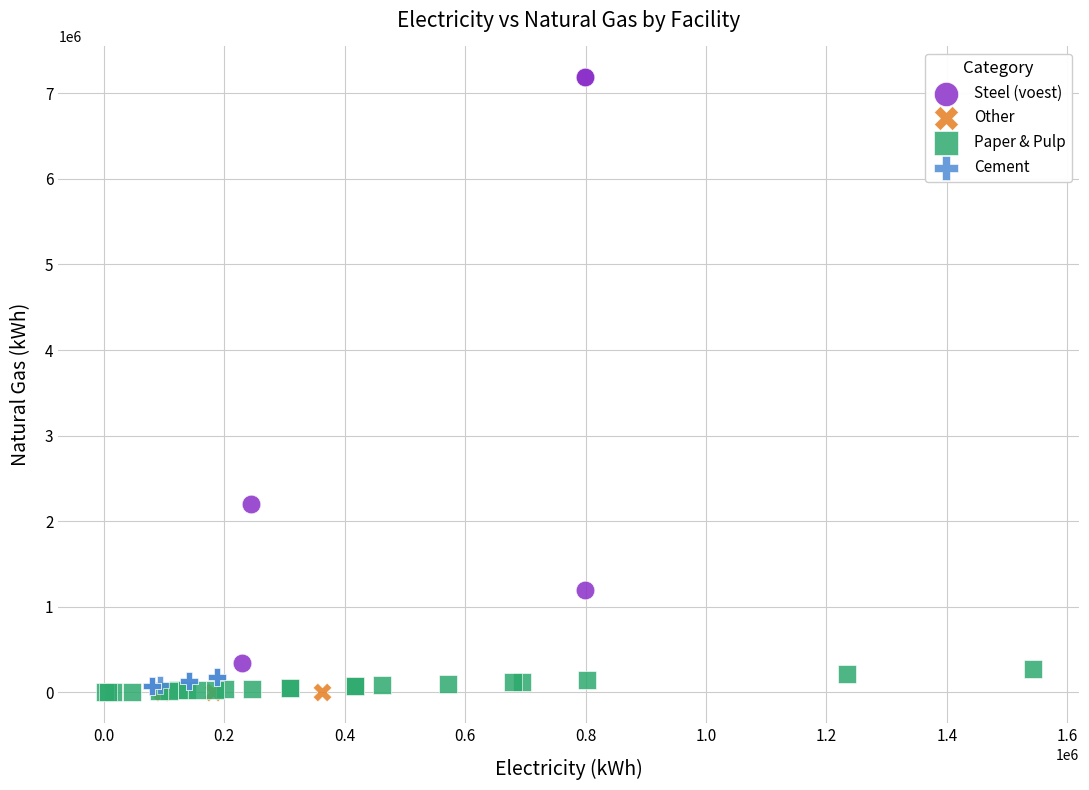

What are all the series names shown in the legend?

Steel (voest), Other, Paper & Pulp, Cement